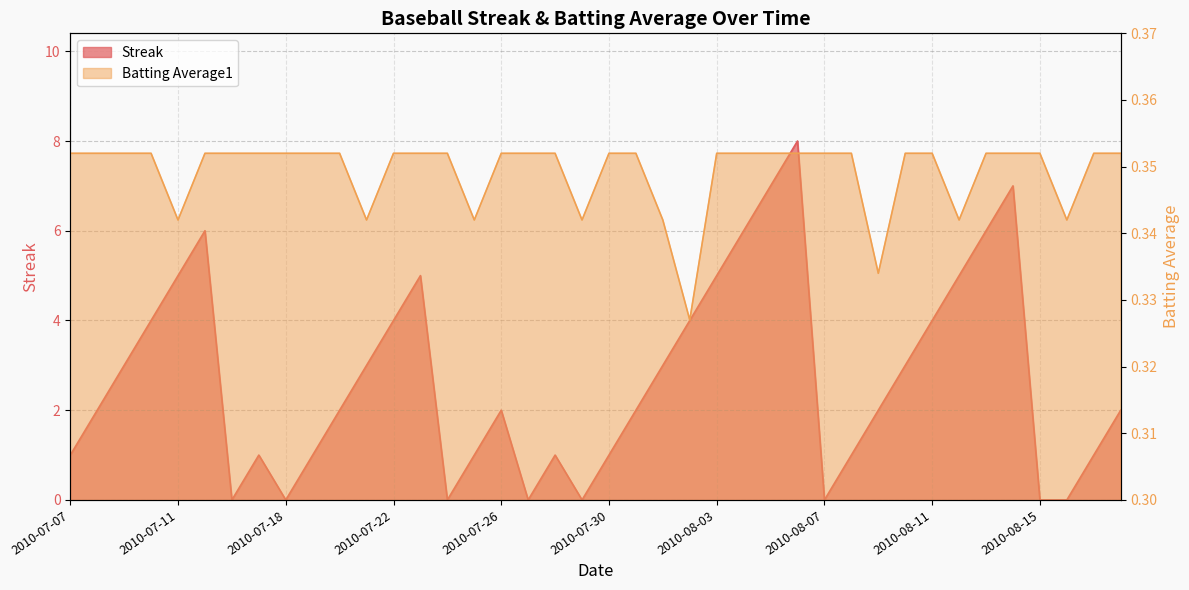

Read the Batting Average1 value at 2010-08-04.

0.4